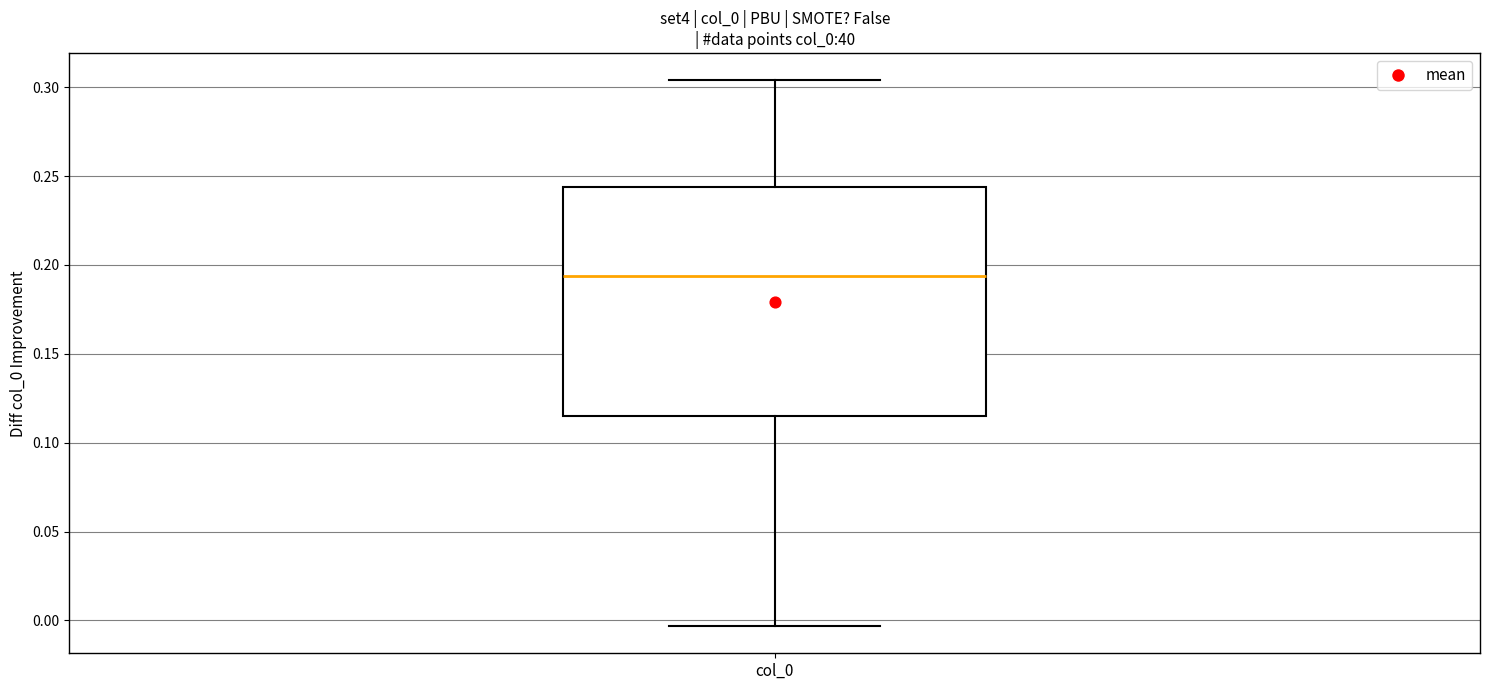

Transcribe this box plot: give where the median line is, the range the box spans, and where the two whiskers end, as read against the y-axis. The values are not printed on the chart, so give them approximately, as read against the axis.

median 0.195, box 0.115 to 0.245, whiskers -0.005 to 0.305